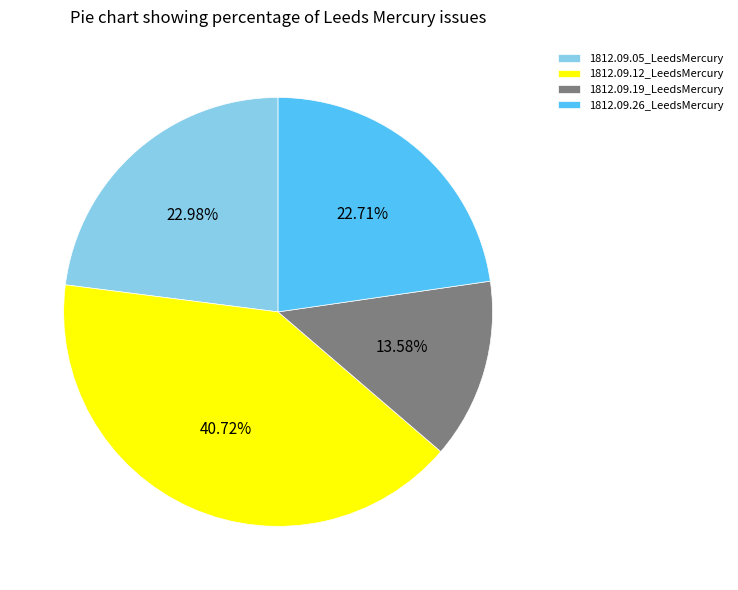

True or false: 1812.09.12_LeedsMercury accounts for 41% of the total.

True